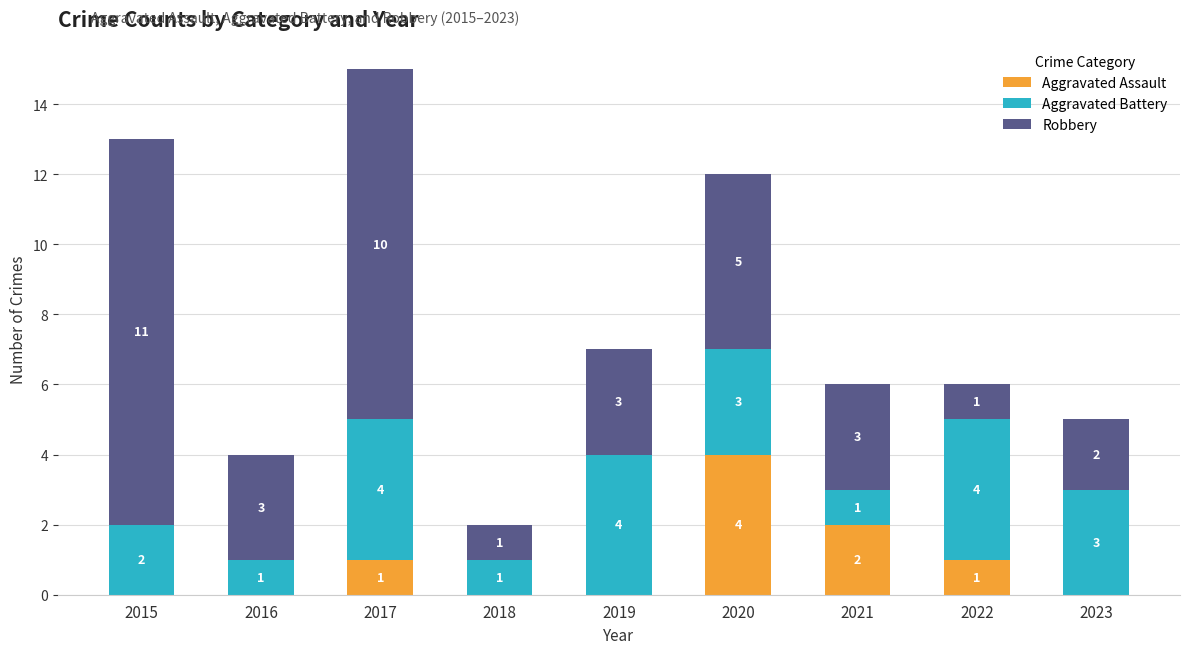

The value of Aggravated Assault at 2019 is 2. True or false?

False